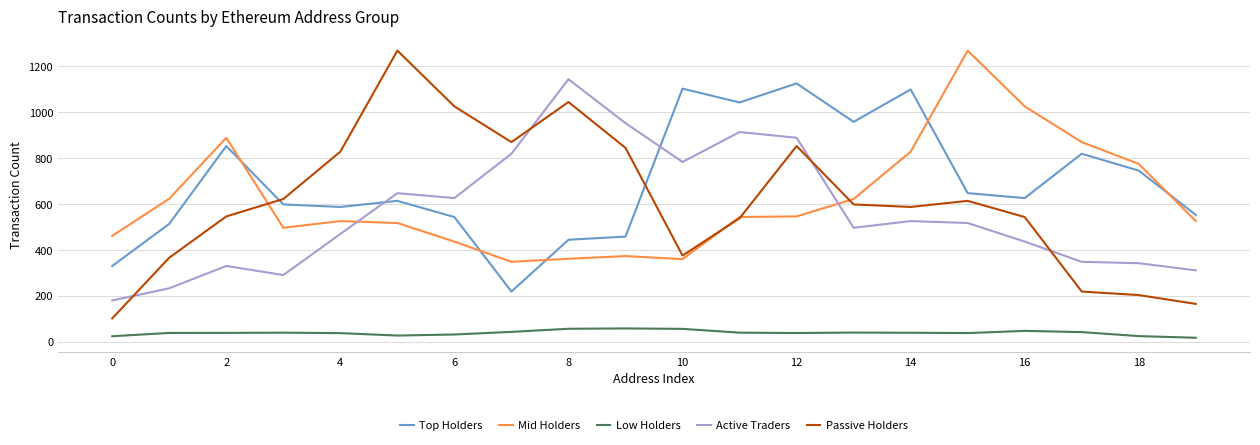

Which series has the largest range (max minus min)?

Passive Holders